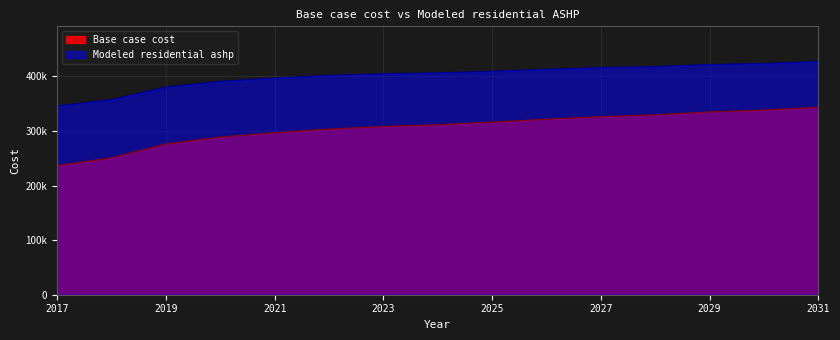

At which category is the sum across all series the highest?

2031